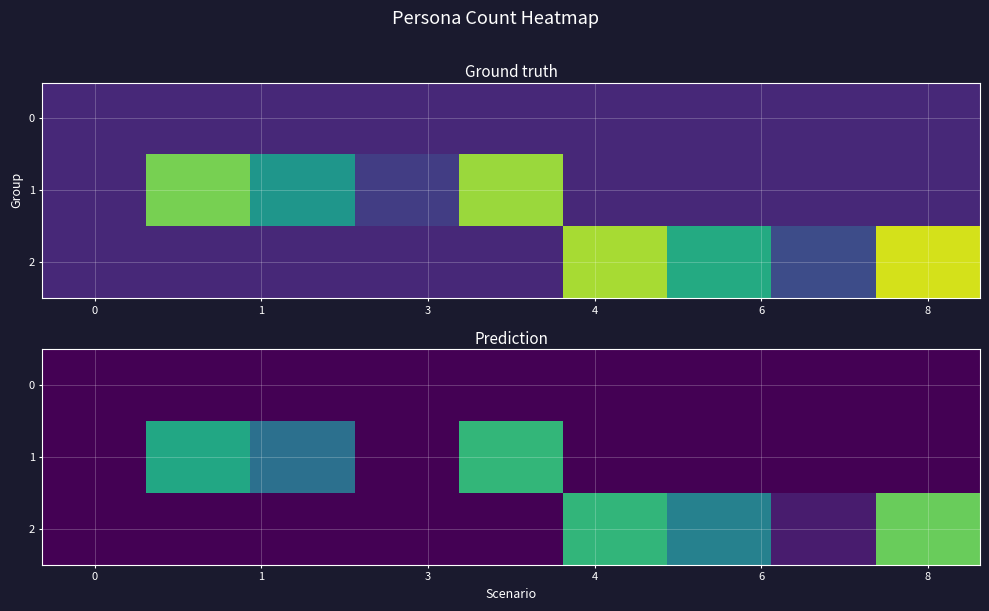

List the series in order of their peak value, highest first.

row_2, row_1, row_0